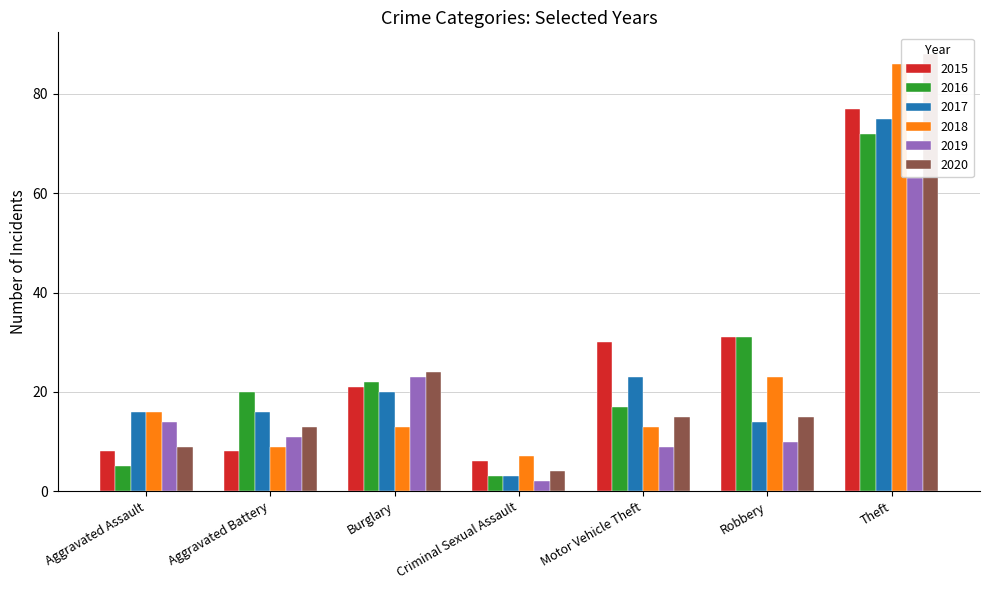

At which category is the sum across all series the highest?

Theft